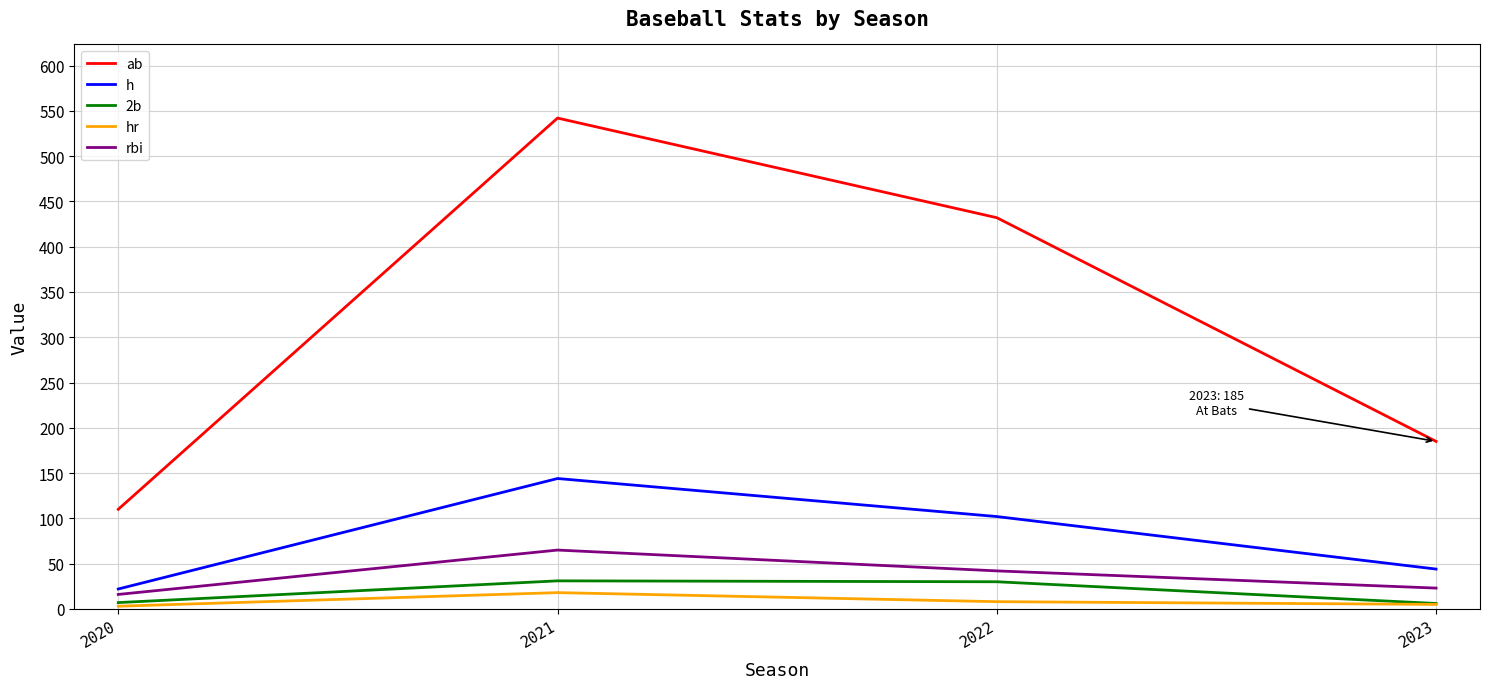

What is the spread (max minus min) of values at 2021?

524